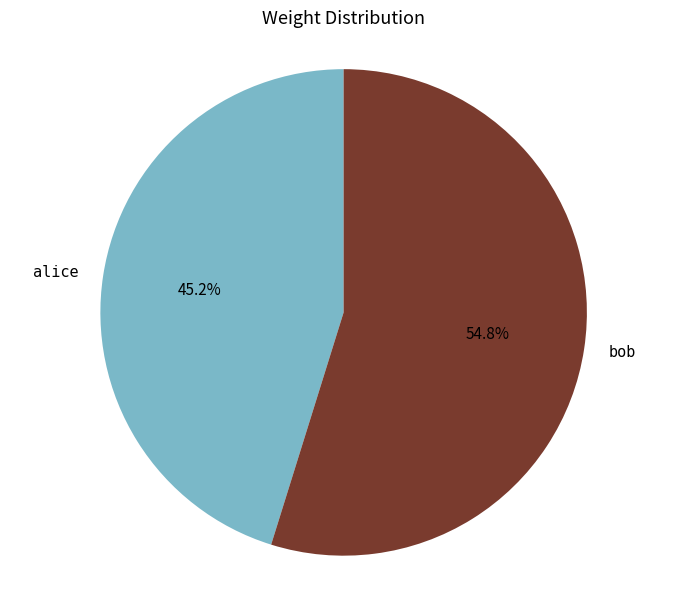

Is there any slice that represents more than half of the pie?

Yes